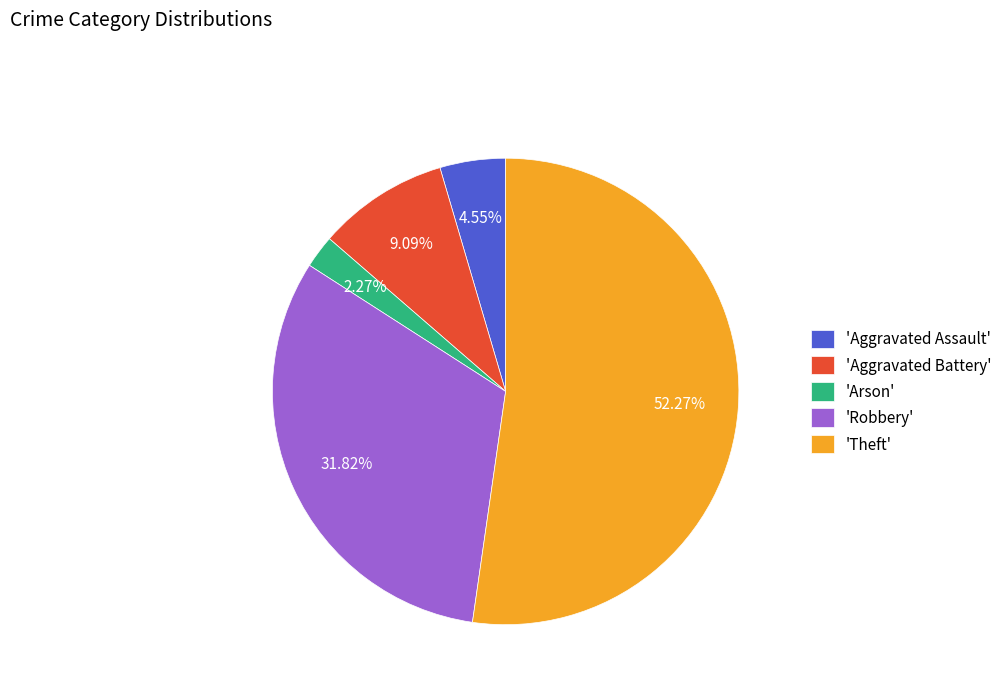

To the nearest percent, what is the average slice percentage?

20%